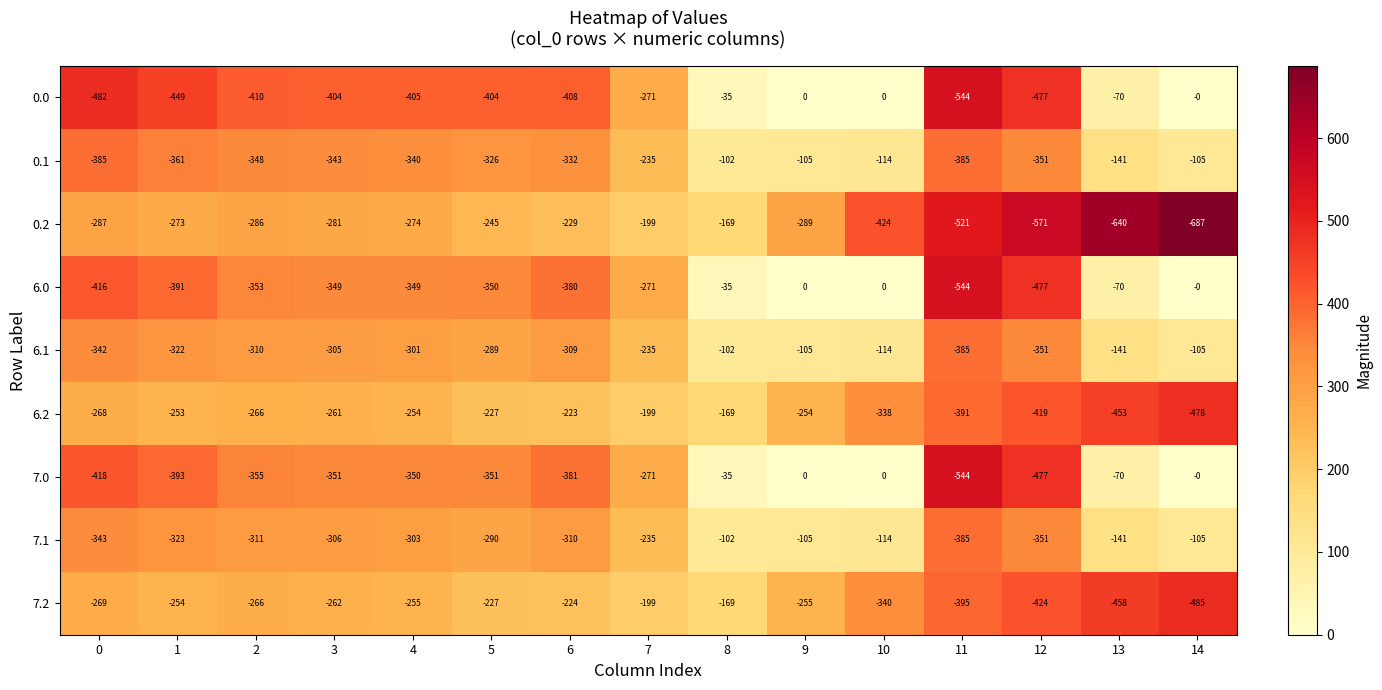

Is the value of 7.2 at 4 greater than the value of 6.1 at 9?

No